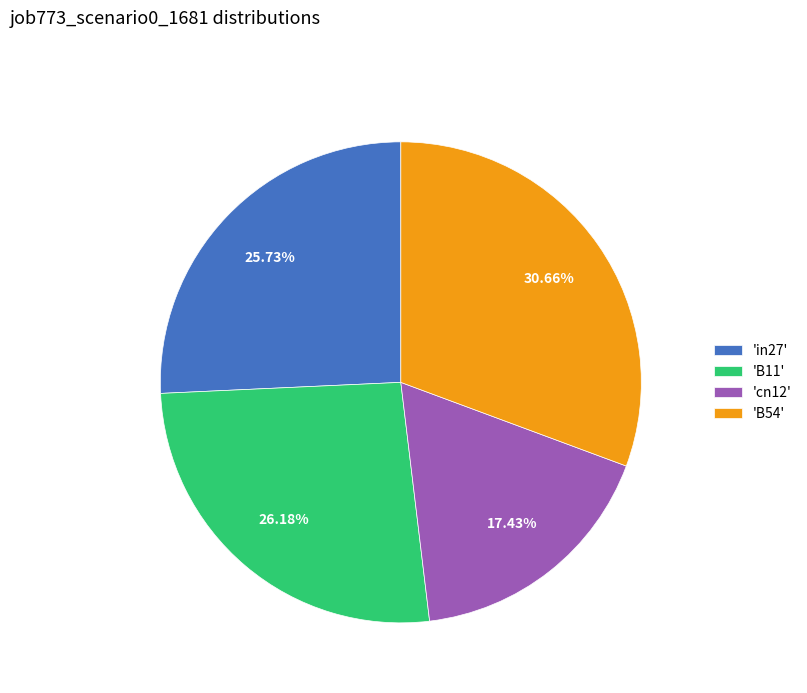

Is the sum of 'cn12' and 'in27' greater than half?

No